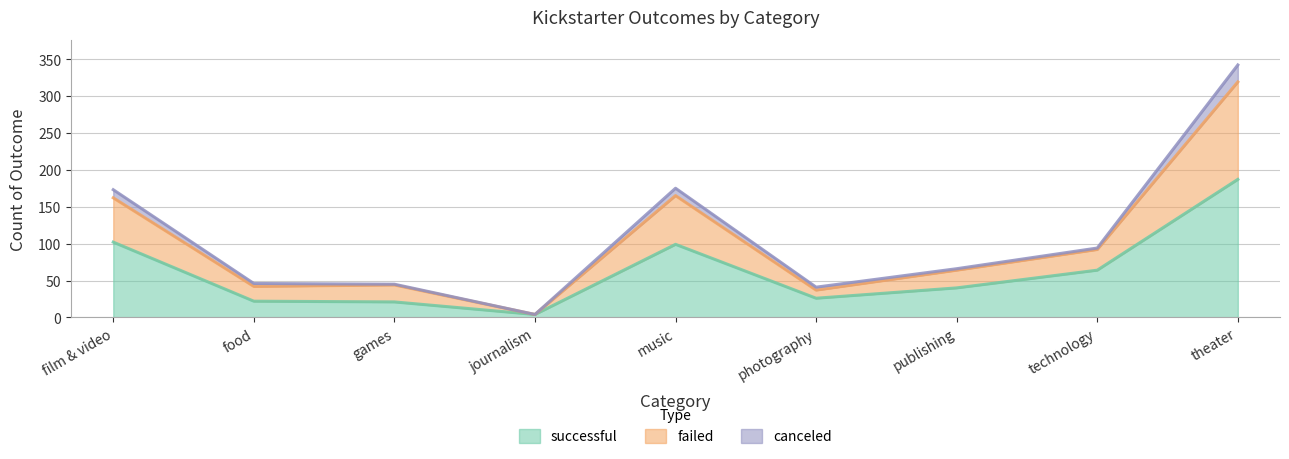

Is the value of successful at games greater than the value of failed at technology?

No